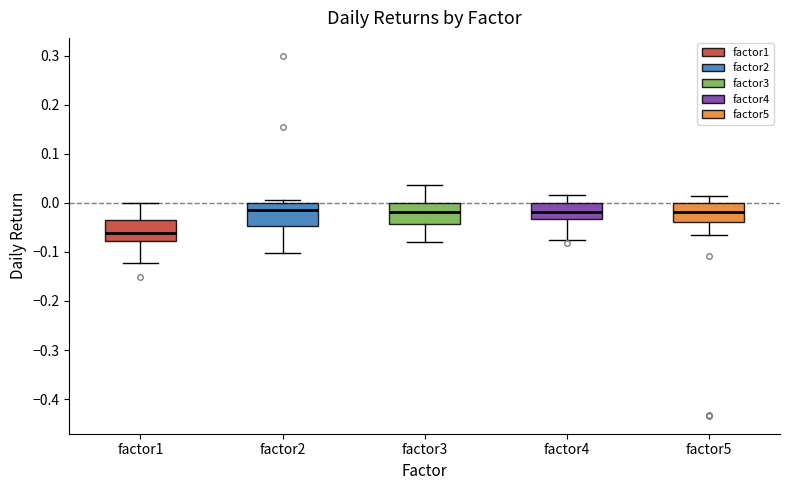

Reading left to right, read every box against the y-axis: the position of its median line, the range the box covers, and the ends of its whiskers. The values are not printed on the chart, so give them approximately, as read against the axis.

factor1: median -0.06, box -0.08 to -0.04, whiskers -0.12 to 0.00
factor2: median -0.02, box -0.05 to 0.00, whiskers -0.10 to 0.01
factor3: median -0.02, box -0.04 to 0.00, whiskers -0.08 to 0.04
factor4: median -0.02, box -0.03 to 0.00, whiskers -0.07 to 0.02
factor5: median -0.02, box -0.04 to 0.00, whiskers -0.07 to 0.01